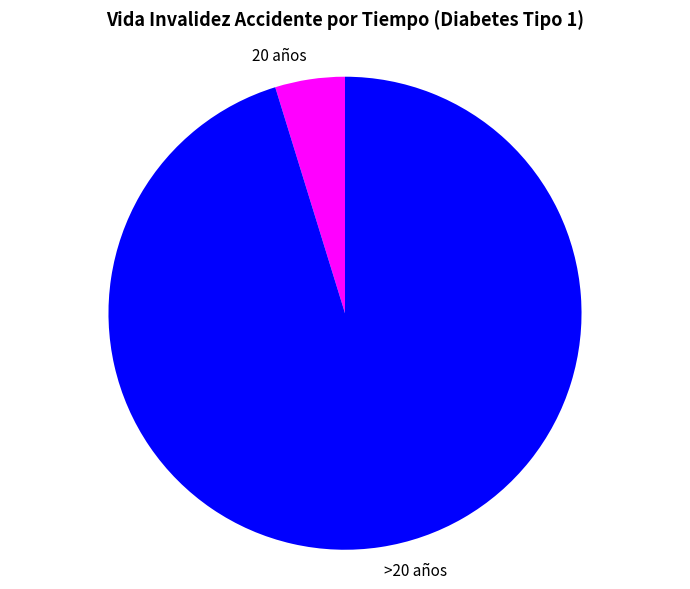

How many slices are in this pie chart?

2